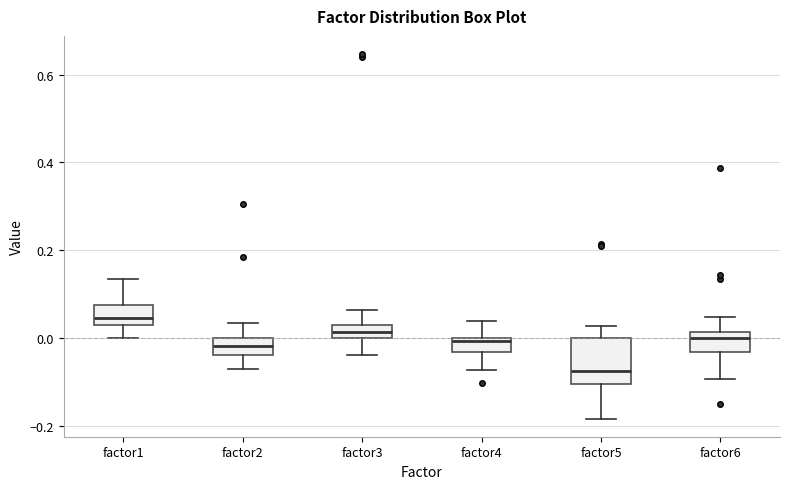

Which box has the lowest median line?

factor5